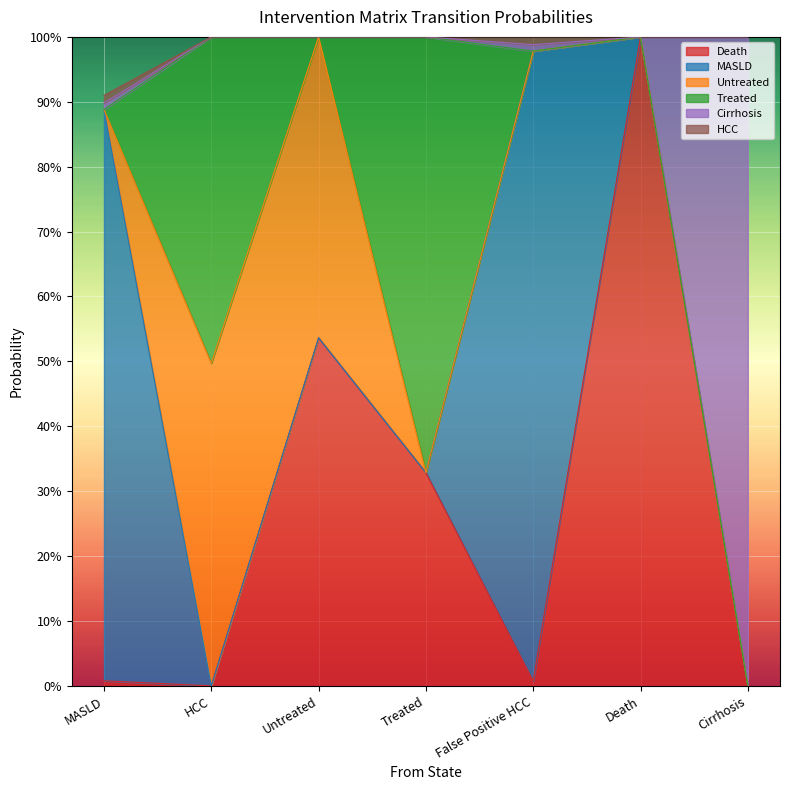

Which category has the highest value across all series?

Death